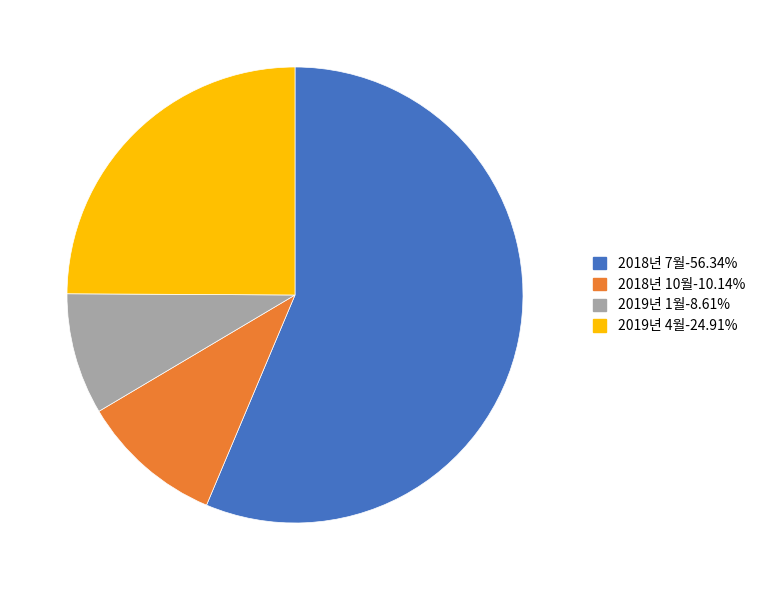

What is the ratio of the value at 2018년 7월 to the value at 2019년 4월?

2.3